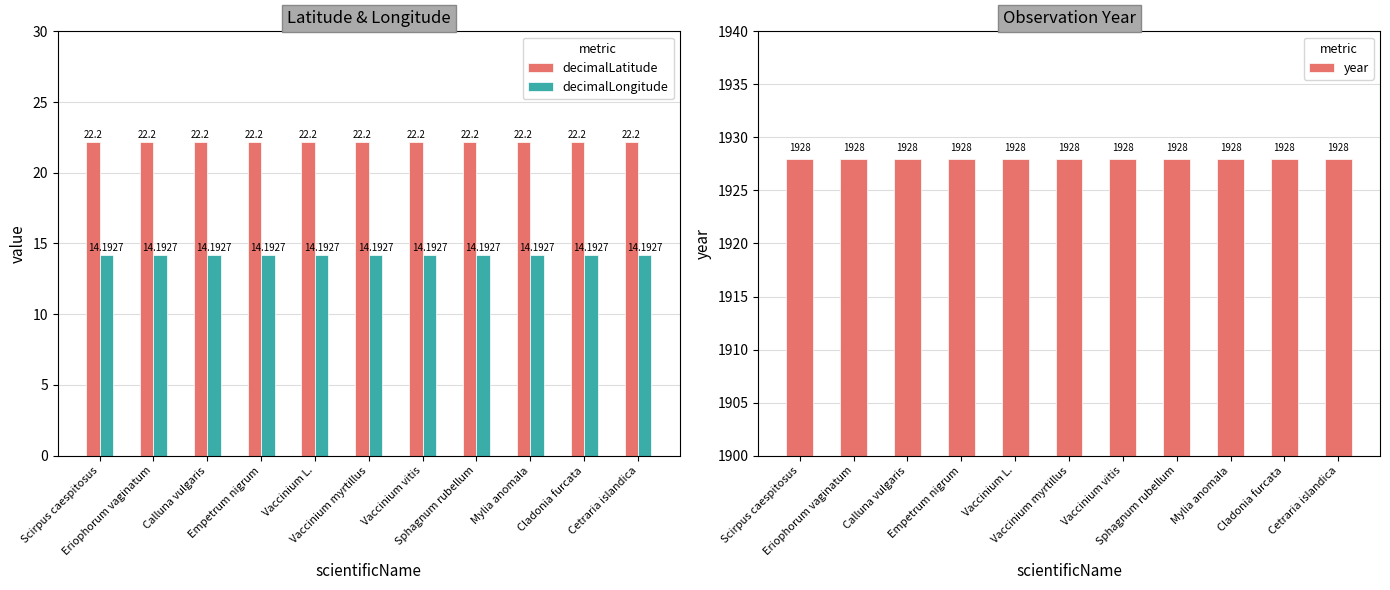

What is the minimum value shown in the chart?

14.2